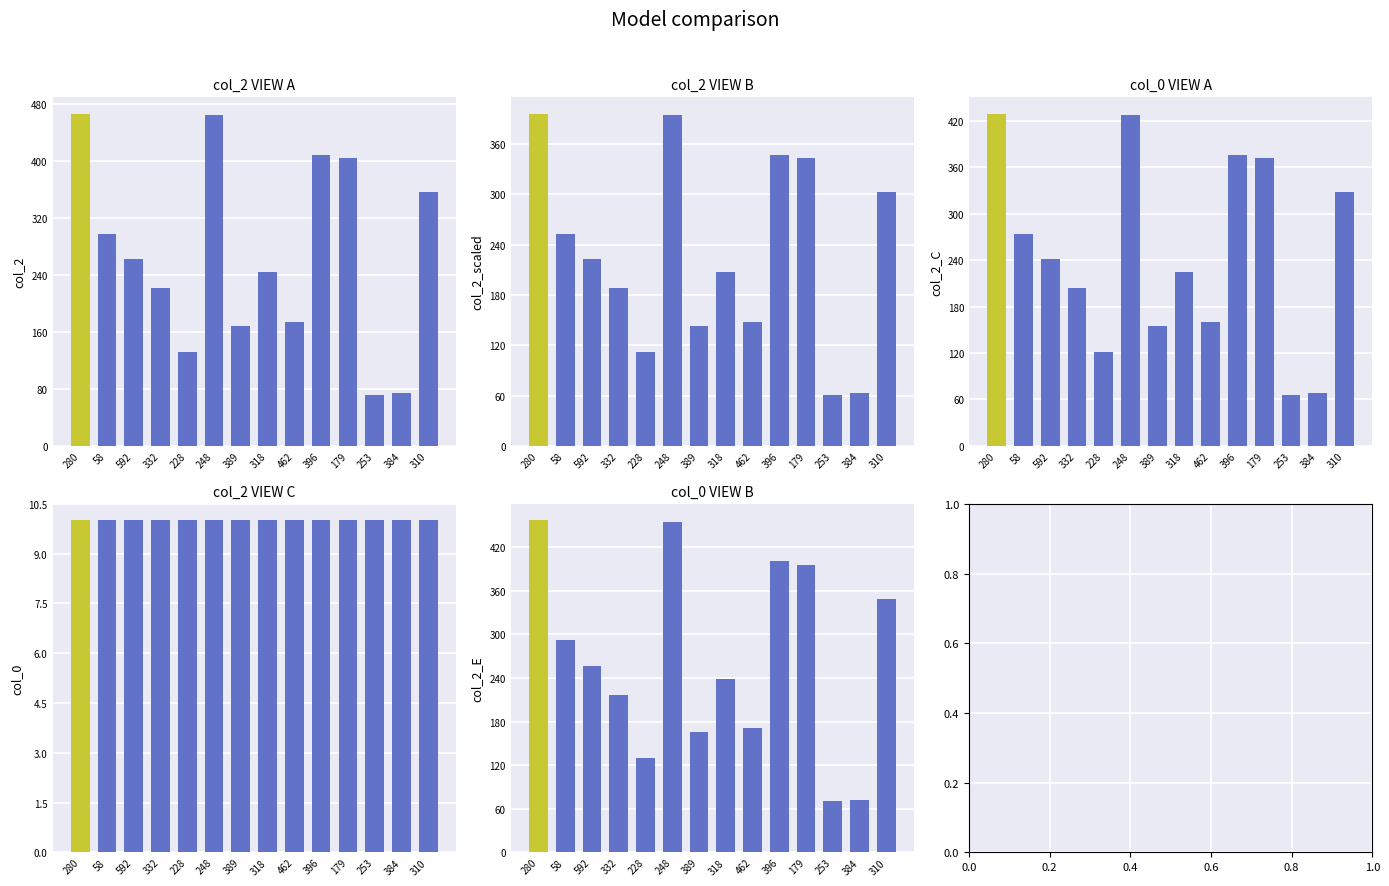

Where does the col_2 series first go above 262?

280